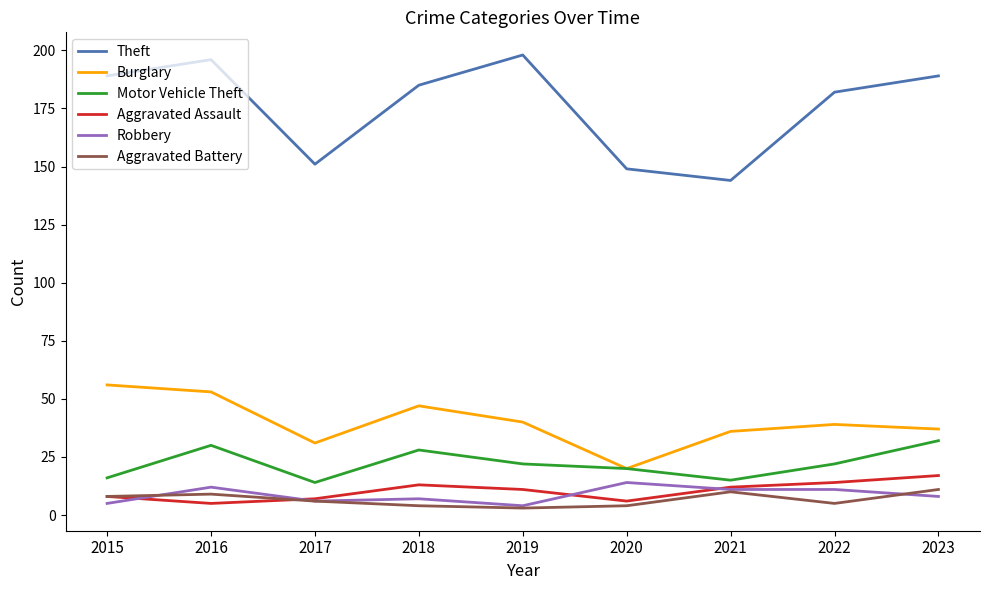

True or false: Theft and Aggravated Battery cross at least once.

False